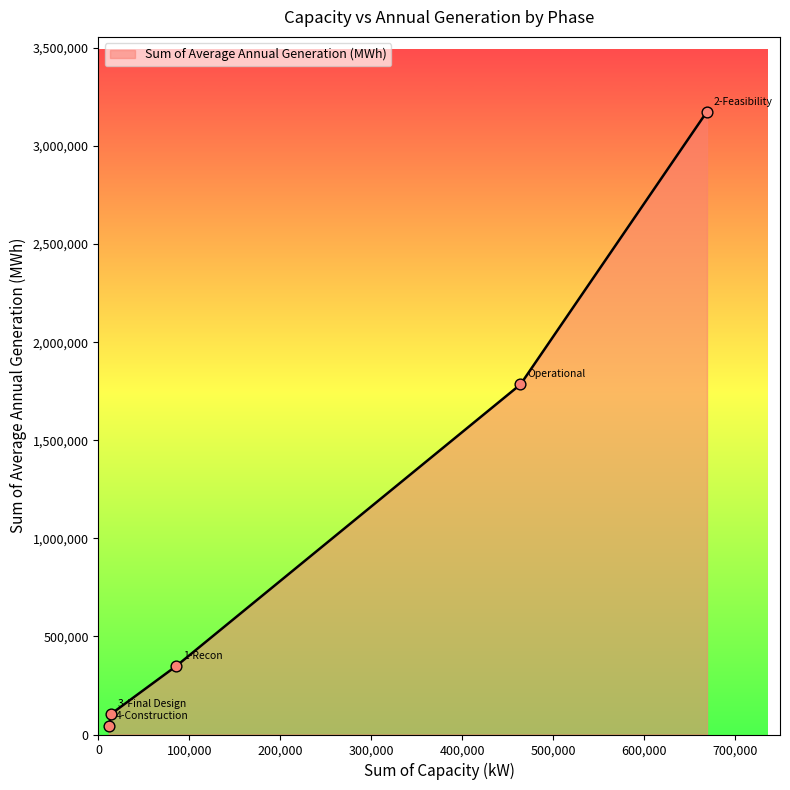

What is the greatest value displayed?

3175276.0